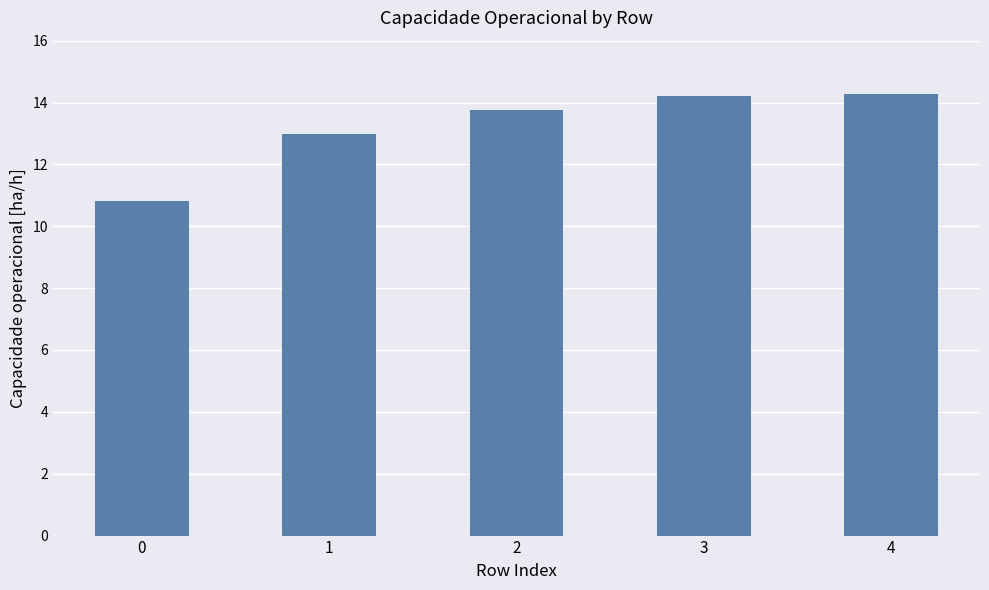

Read the value at 0.

10.8